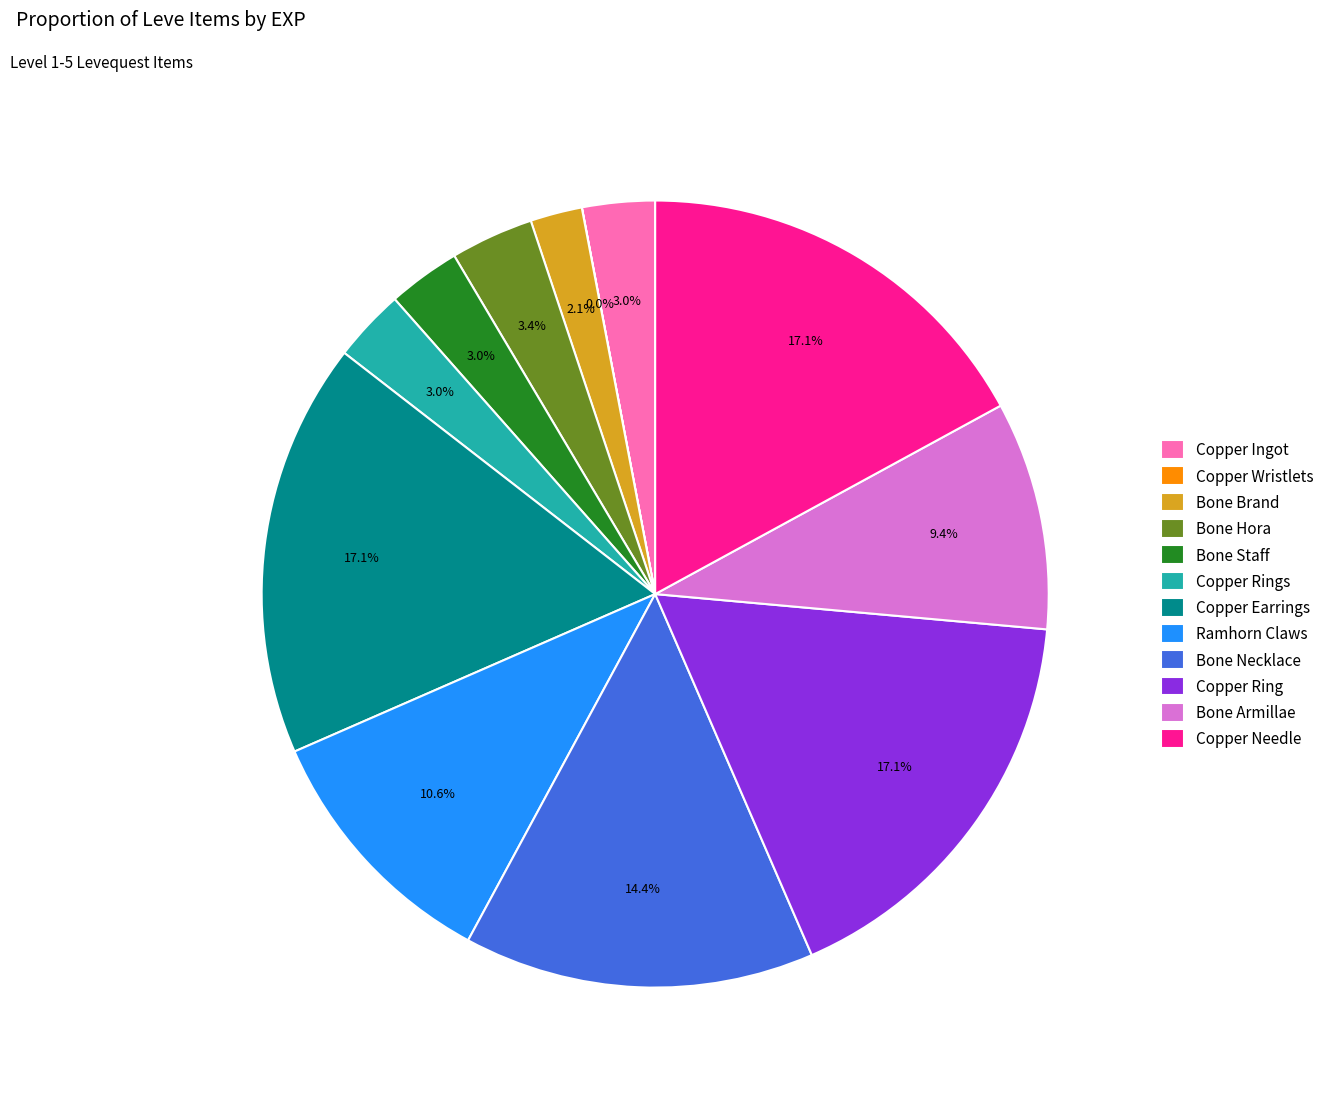

Is the sum of Ramhorn Claws and Bone Hora greater than half?

No